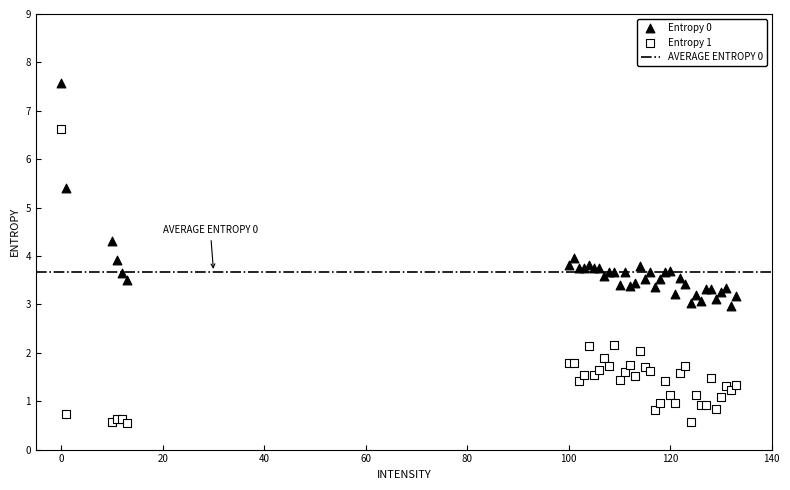

Which series has the widest spread of Y values?

Entropy 1